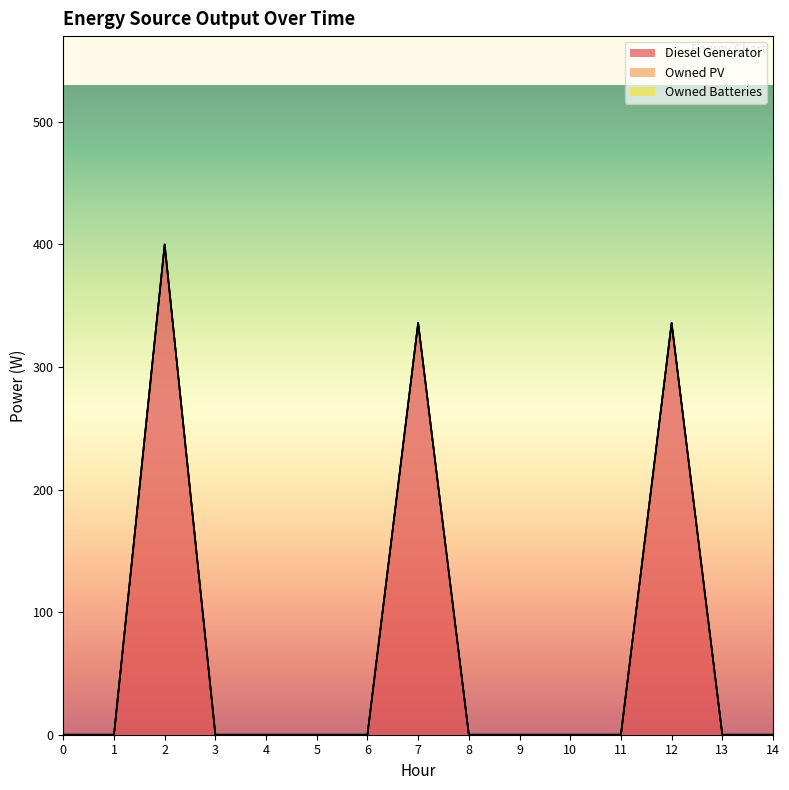

List the labels in order of Owned Batteries value, smallest first.

0, 1, 2, 3, 4, 5, 6, 7, 8, 9, 10, 11, 12, 13, 14